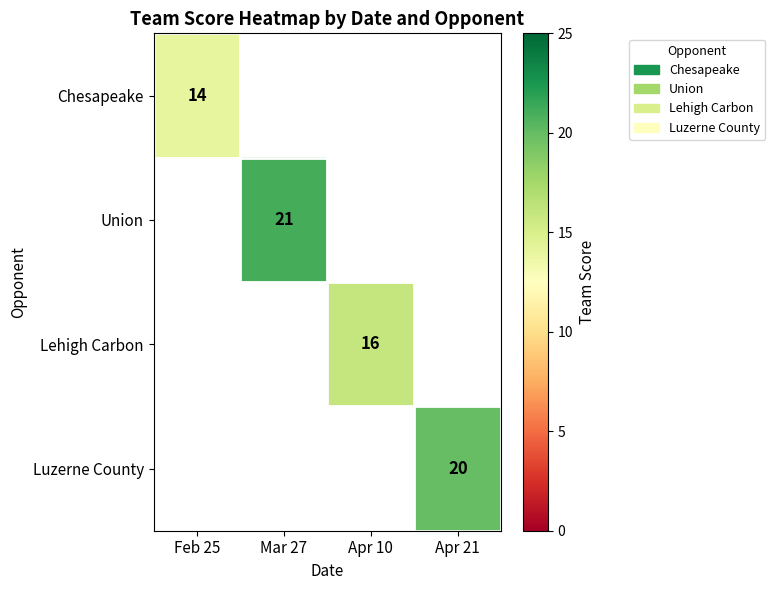

What is the total value across all series at Apr 10?

16